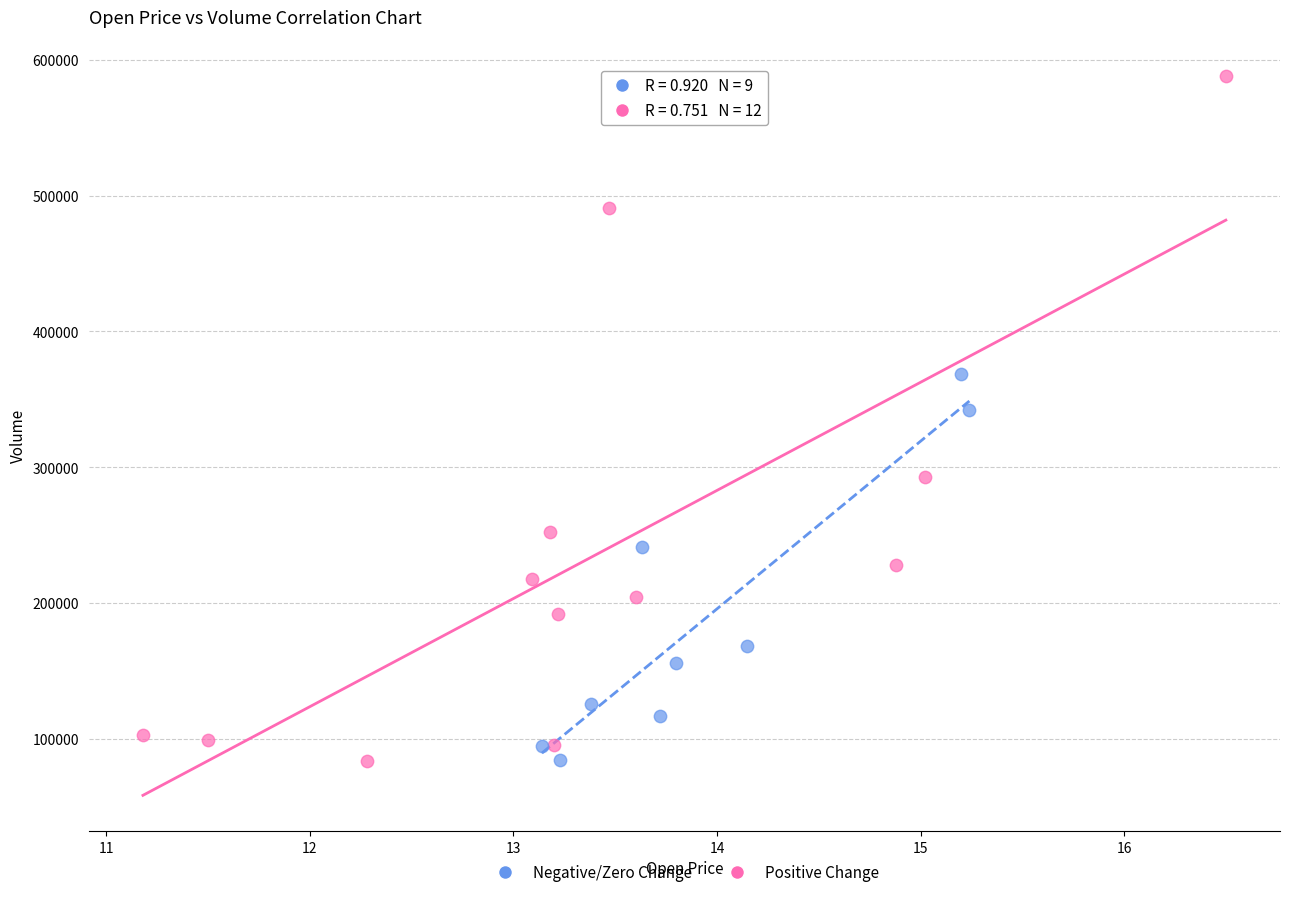

Which series contains the highest Y value?

Positive Change